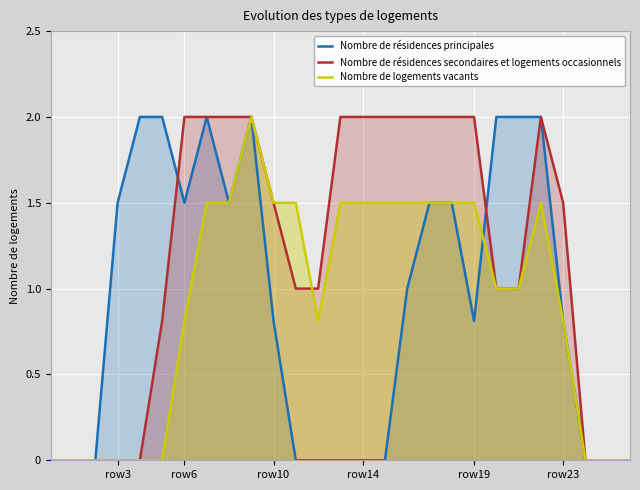

Which series ends up on top after the final intersection of Nombre de résidences principales and Nombre de résidences secondaires et logements occasionnels?

Nombre de résidences principales